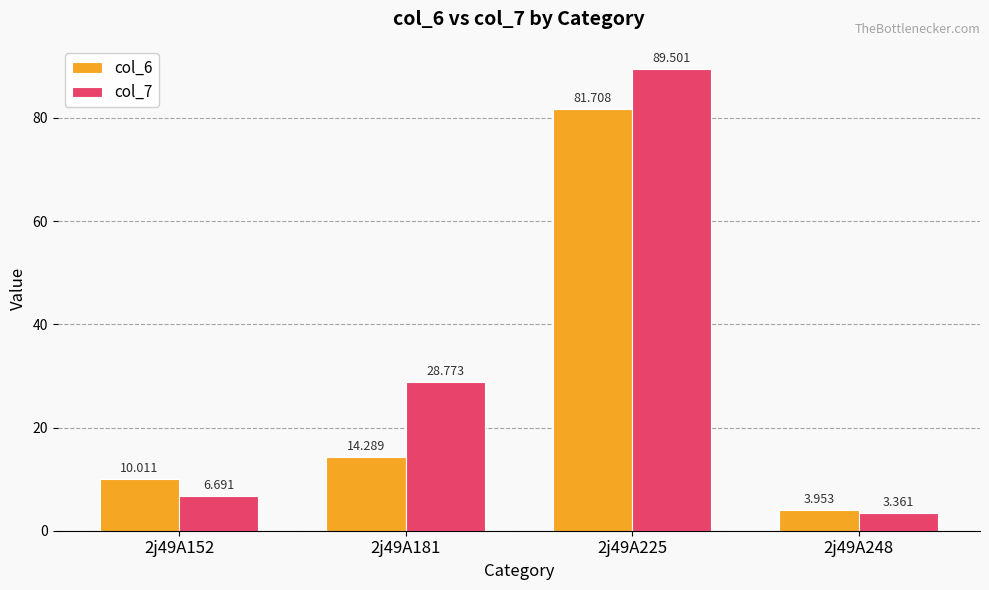

What is the sum of the col_6 values at 2j49A225 and 2j49A152?

91.7